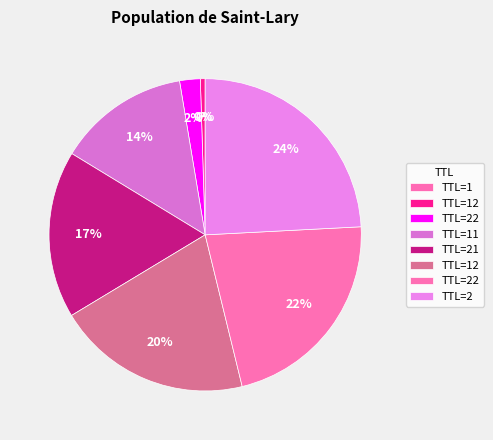

What is the largest slice in the pie chart?

2